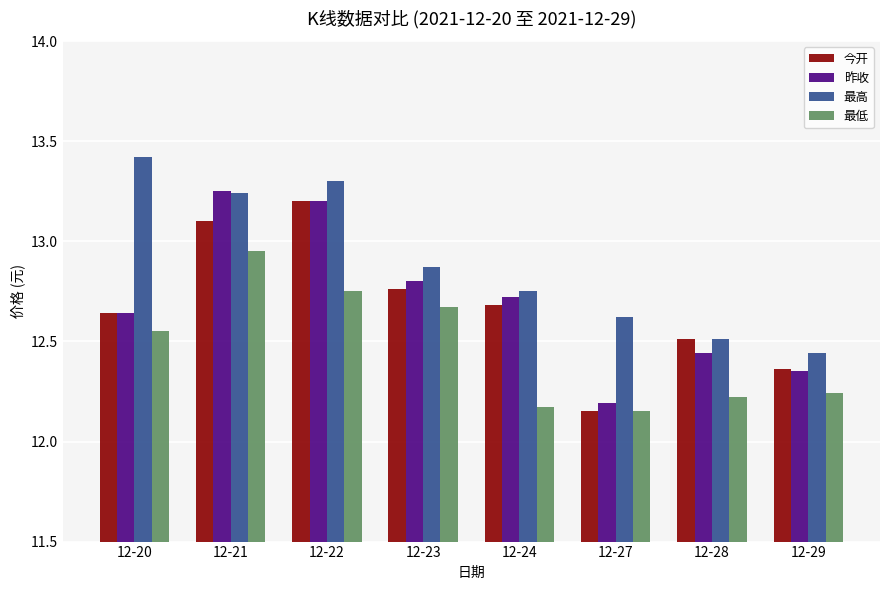

Where is 昨收 nearest to the value 12?

12-27